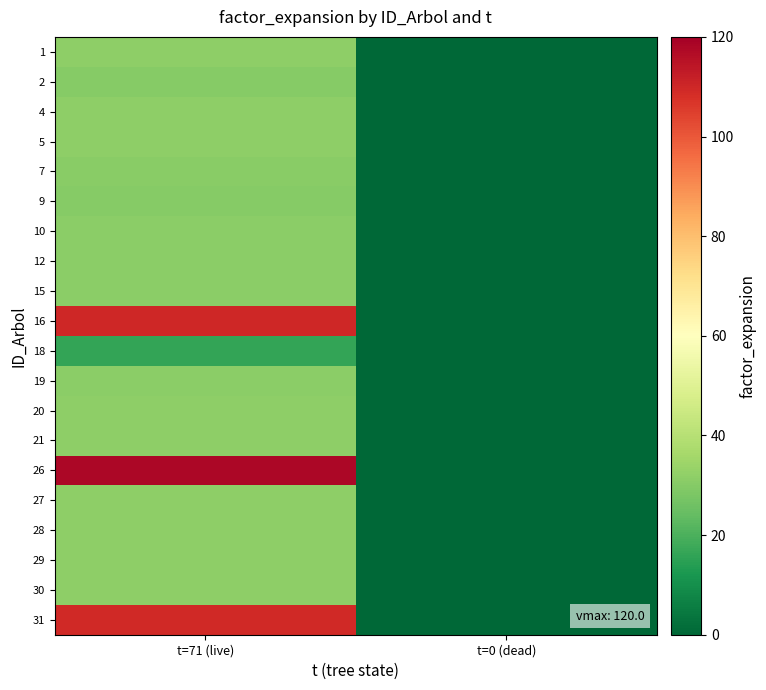

How many series are shown in this chart?

20